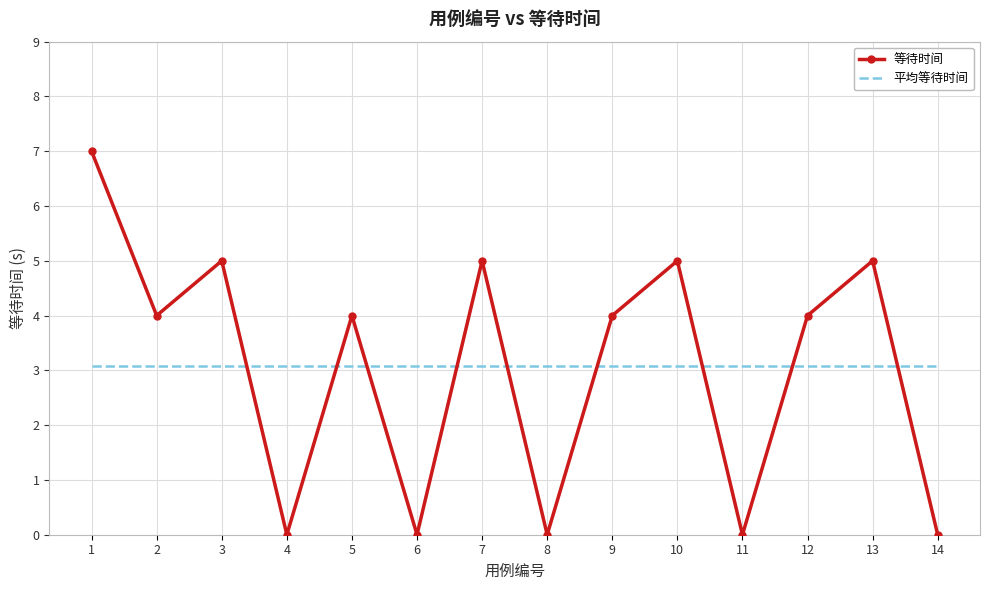

At which label does 等待时间 first exceed 4?

1